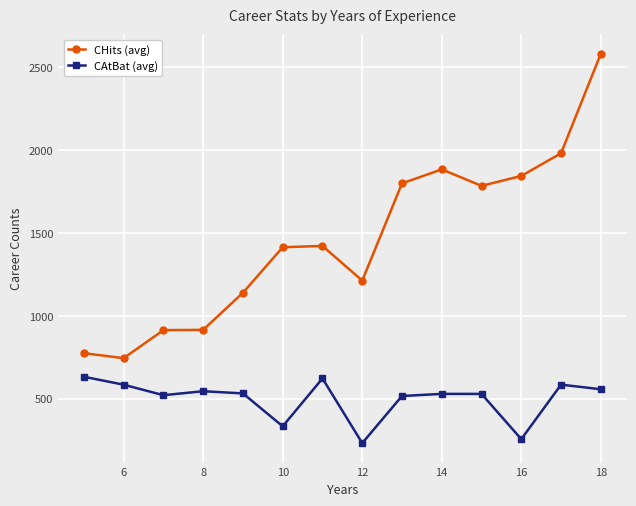

What is the sum of all CHits (avg) values?

20419.0